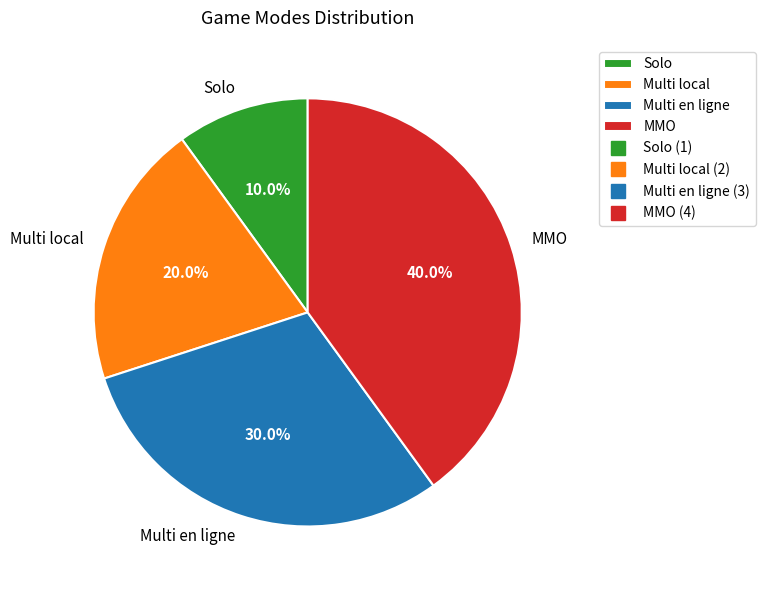

Rank the categories by value from lowest to highest.

Solo, Multi local, Multi en ligne, MMO